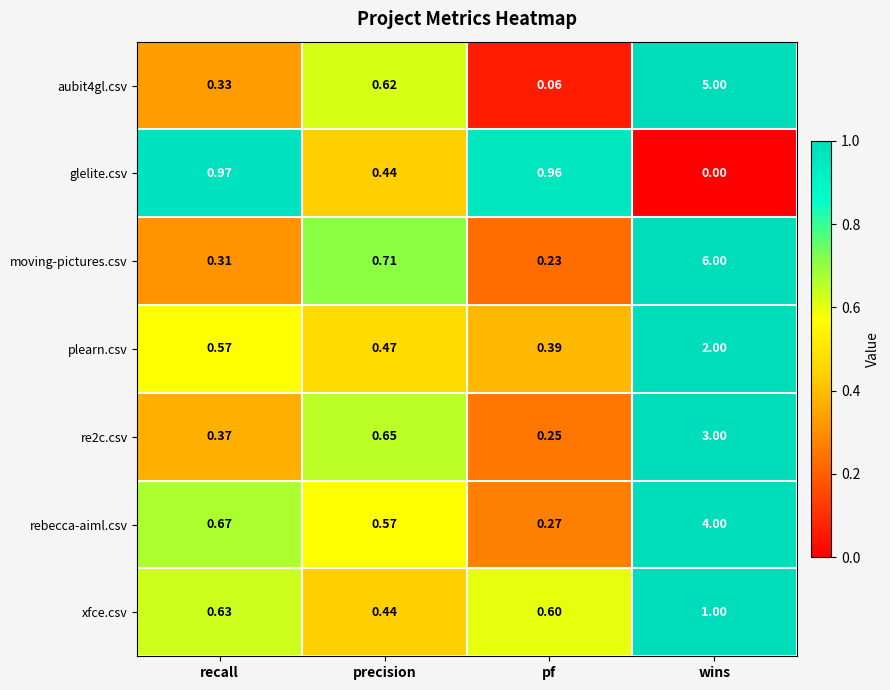

At which category is the sum across all series the highest?

wins